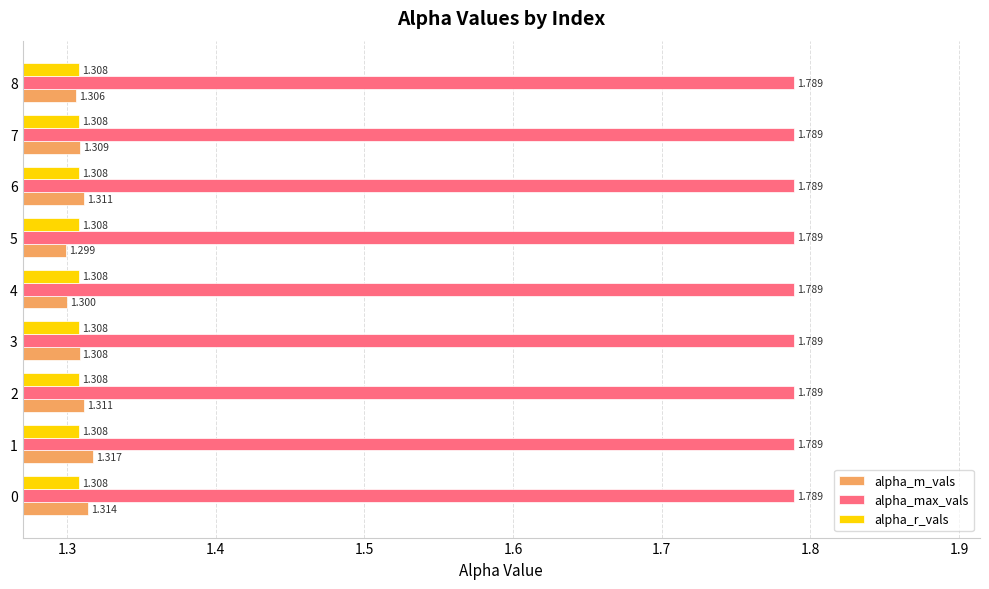

At how many categories does at least one series exceed 1?

9